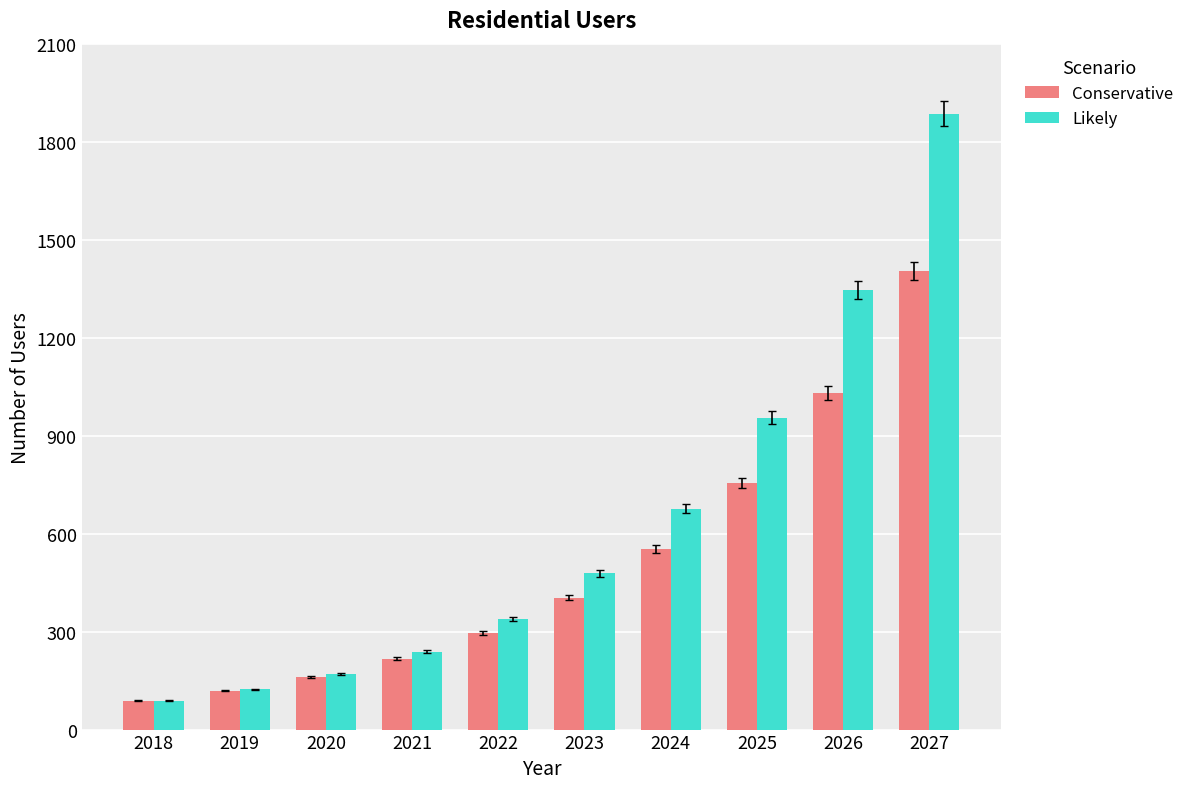

The Conservative series shows 192 at 2025. True or false?

False